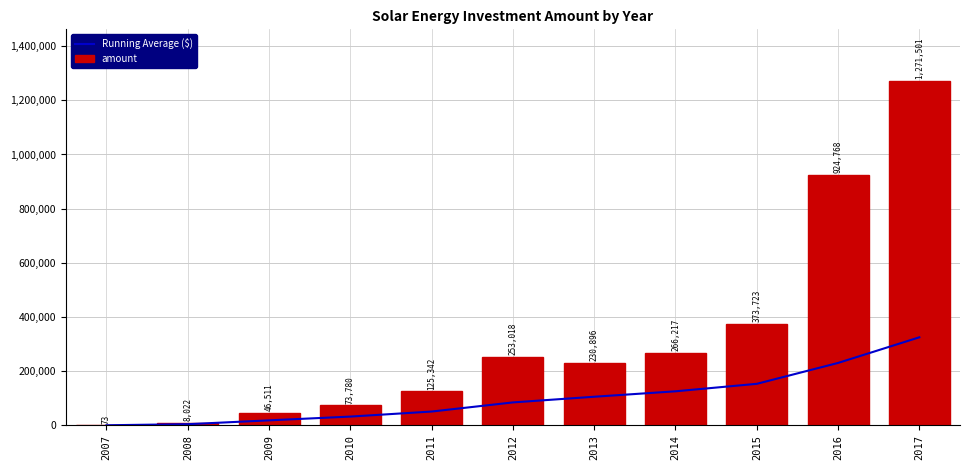

At how many categories does at least one series exceed 197728?

6